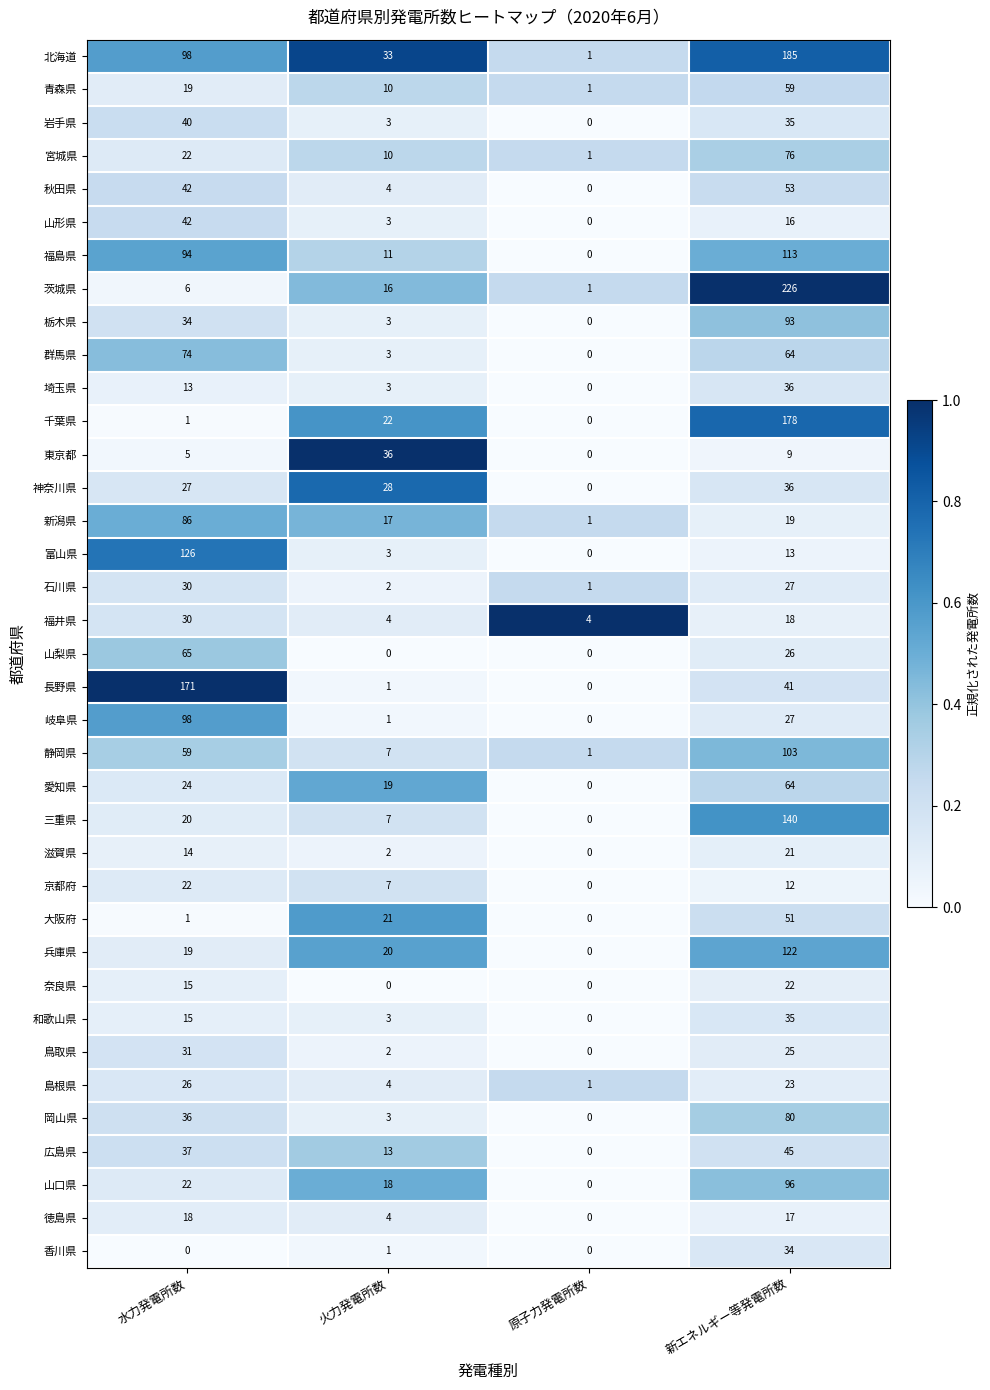

Rank the categories by 栃木県 value from highest to lowest.

新エネルギー等発電所数, 水力発電所数, 火力発電所数, 原子力発電所数